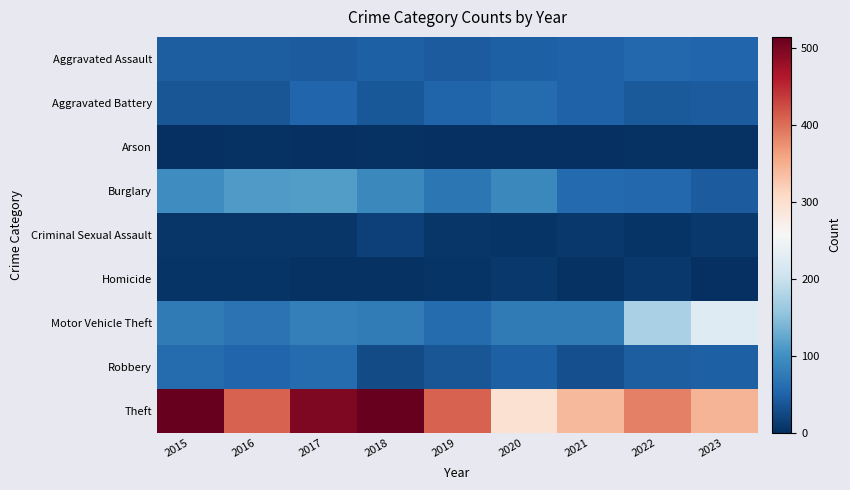

Reading left to right, what are all the values shown in this chart?

Aggravated Assault: 2015=46	2016=46	2017=44	2018=48	2019=44	2020=48	2021=50	2022=55	2023=54
Aggravated Battery: 2015=38	2016=37	2017=54	2018=39	2019=51	2020=59	2021=49	2022=42	2023=44
Arson: 2015=1	2016=4	2017=2	2018=3	2019=0	2020=2	2021=1	2022=3	2023=4
Burglary: 2015=98	2016=112	2017=114	2018=92	2019=72	2020=92	2021=57	2022=56	2023=44
Criminal Sexual Assault: 2015=7	2016=7	2017=7	2018=18	2019=7	2020=5	2021=9	2022=5	2023=9
Homicide: 2015=6	2016=5	2017=4	2018=3	2019=5	2020=10	2021=4	2022=9	2023=2
Motor Vehicle Theft: 2015=75	2016=67	2017=82	2018=78	2019=60	2020=75	2021=75	2022=175	2023=224
Robbery: 2015=59	2016=54	2017=60	2018=27	2019=38	2020=48	2021=32	2022=46	2023=48
Theft: 2015=515	2016=409	2017=497	2018=515	2019=409	2020=296	2021=341	2022=388	2023=345